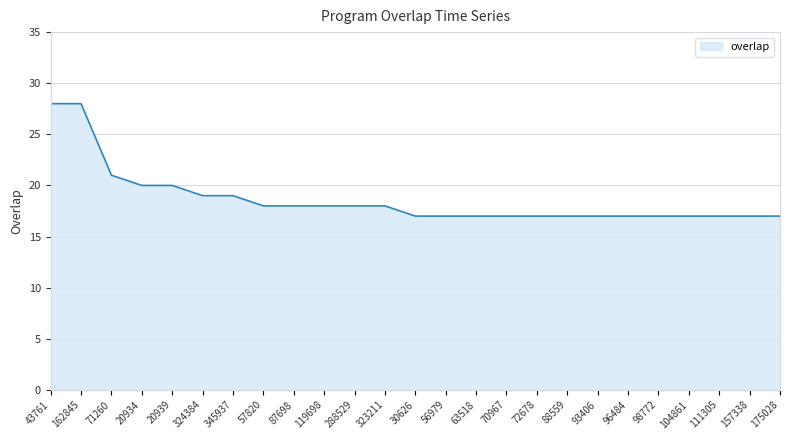

What is the approximate value at 119698?

18